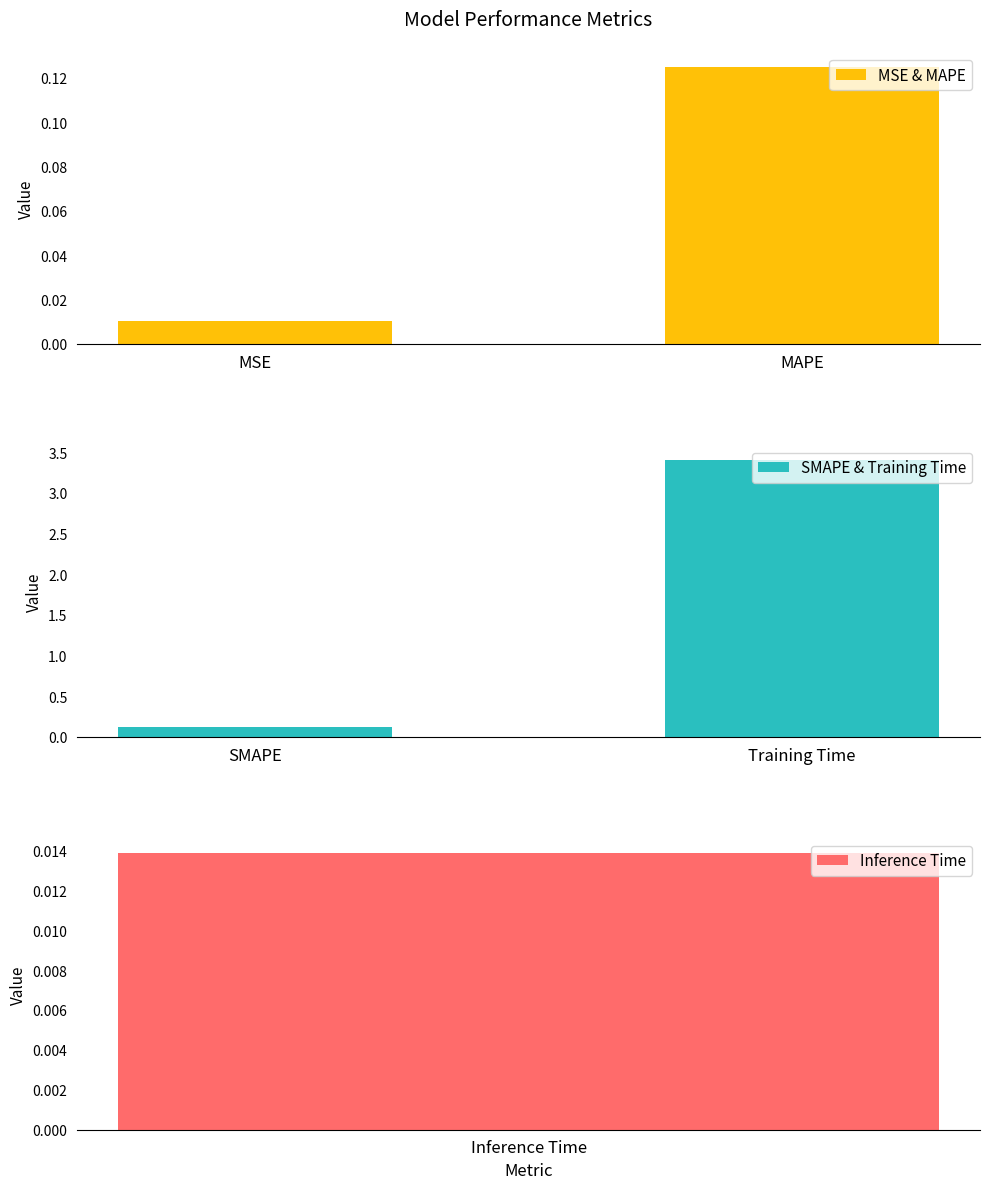

At which label is SMAPE & Training Time closest to 1?

SMAPE